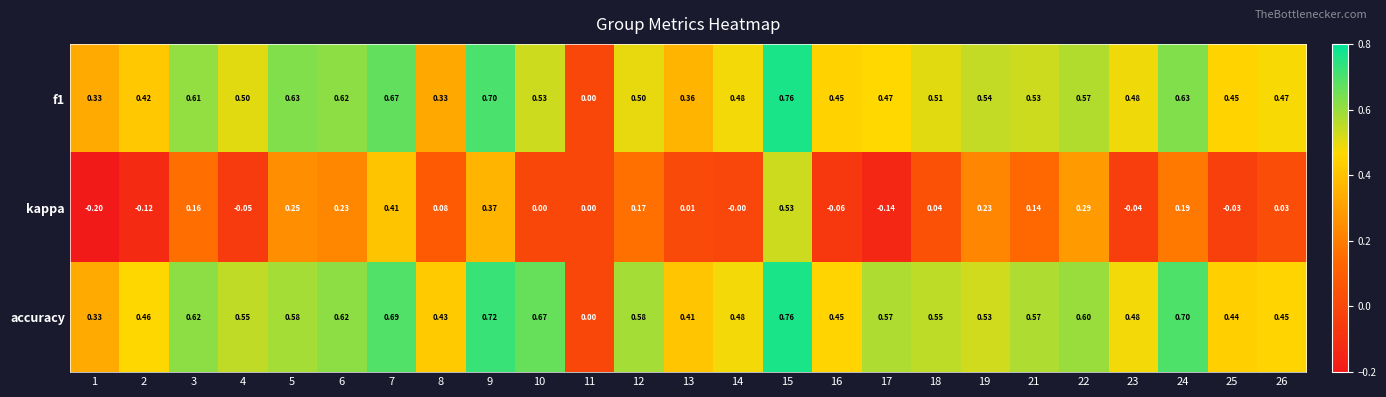

Which series has the largest total across all categories?

accuracy